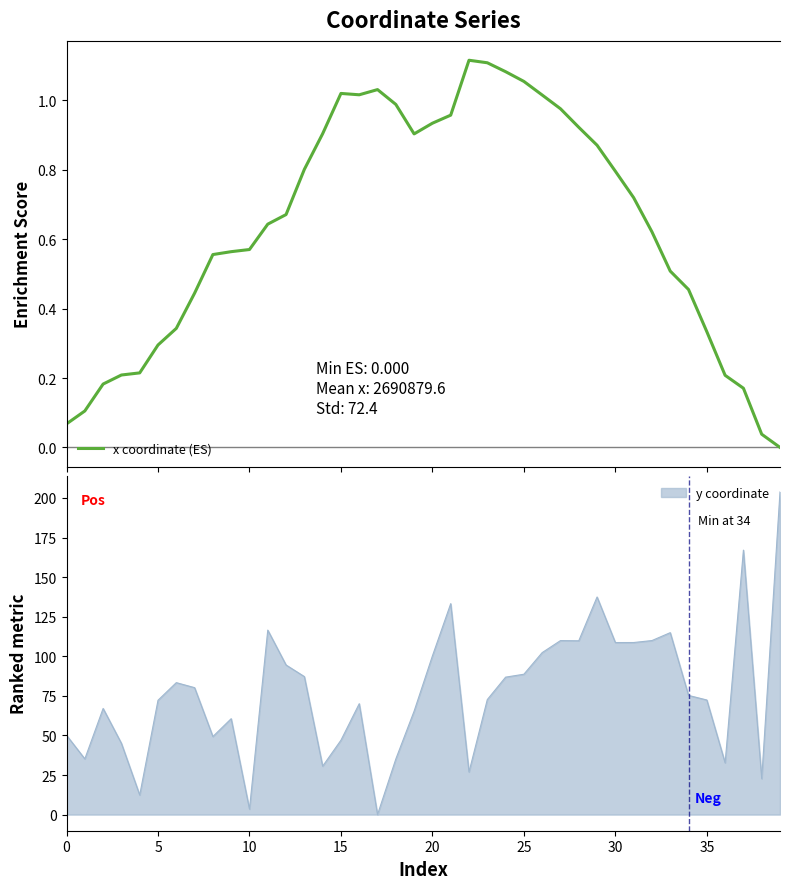

What is the maximum value shown in the chart?

1.1